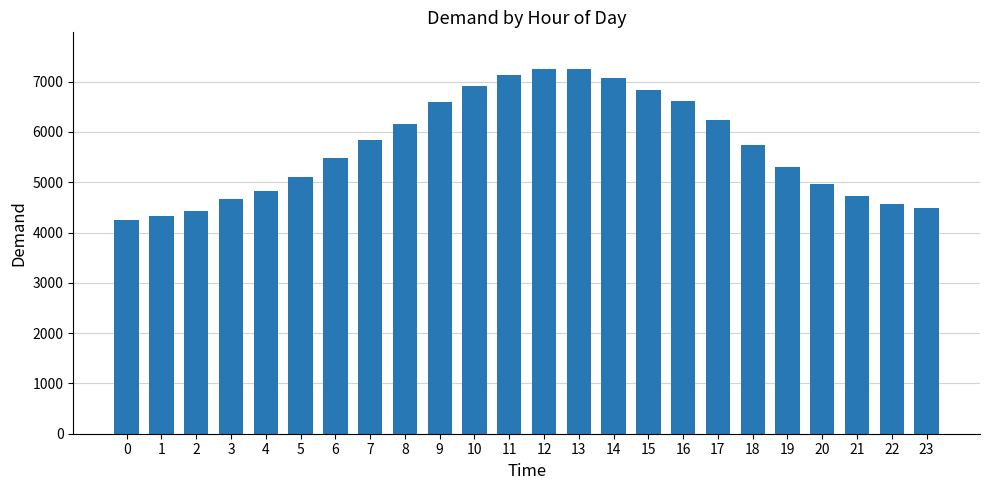

How many values are below 5746?

12